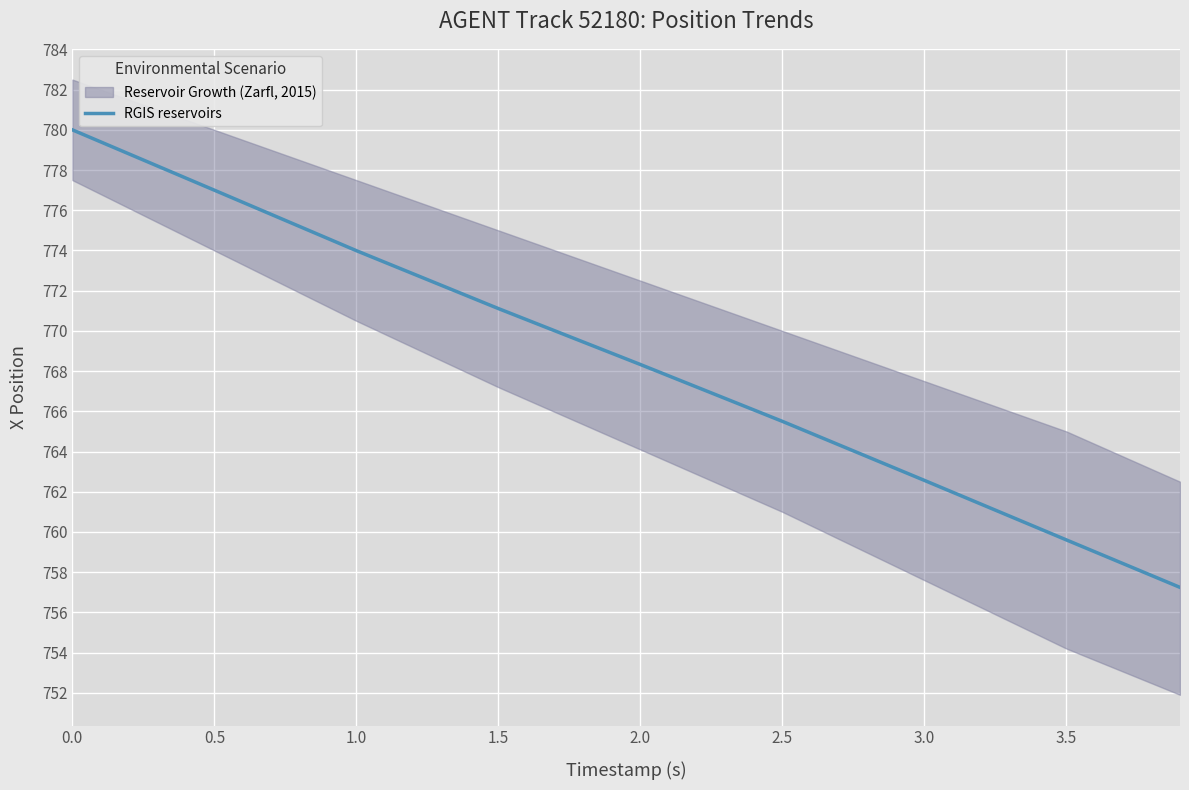

The value at 2.0 is 768.3. True or false?

True